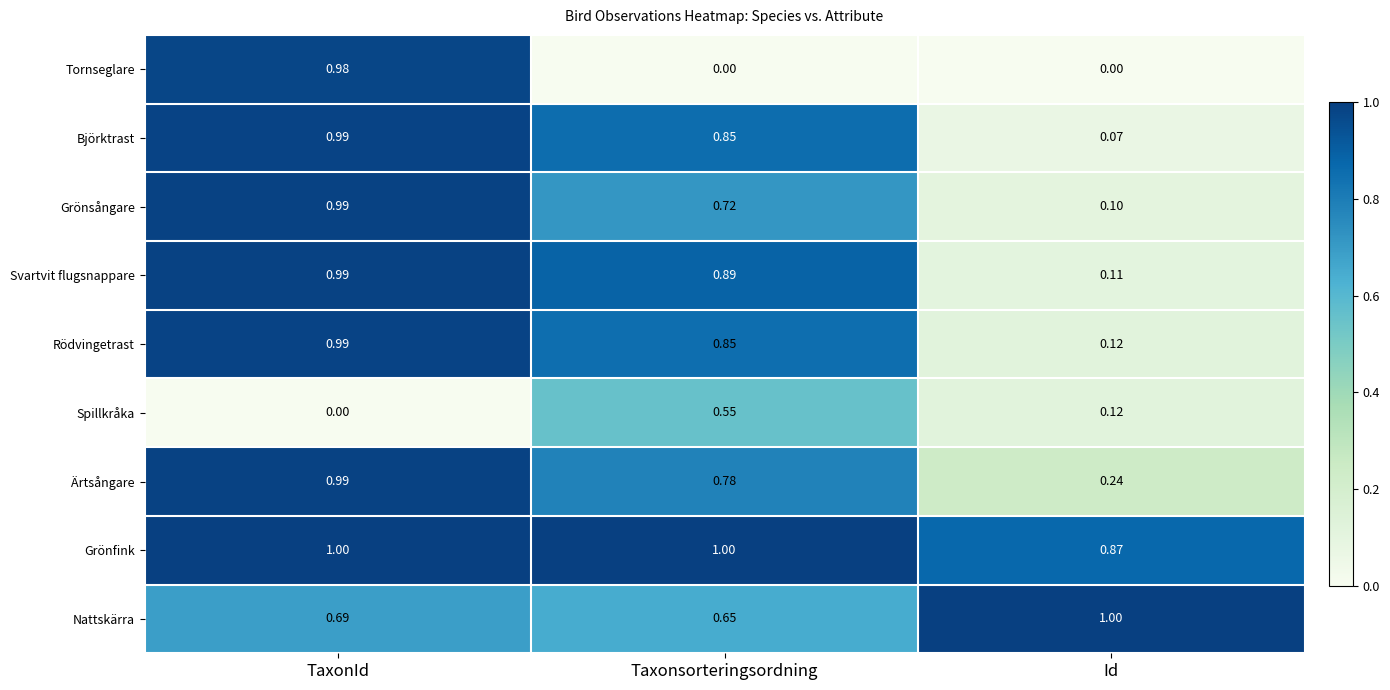

What is the difference between the highest and lowest values at Taxonsorteringsordning?

1.0